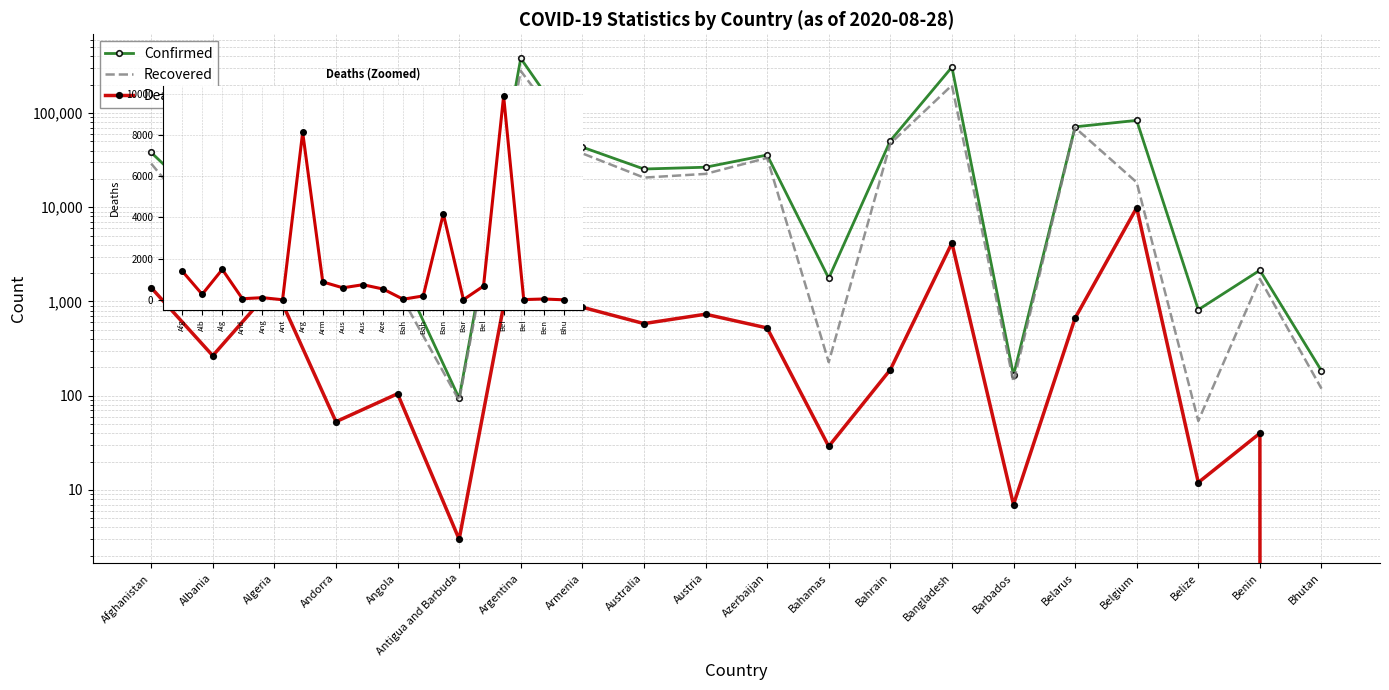

How many data points does each series have?

20